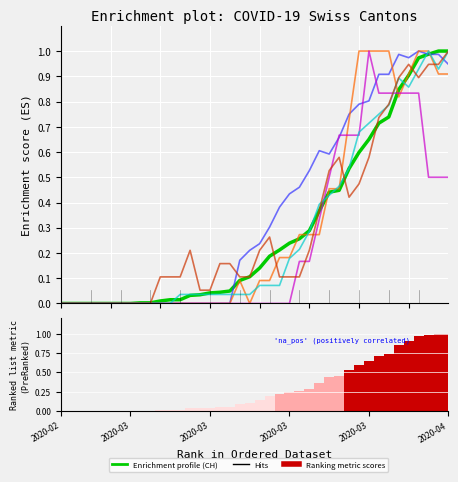

Does the chart contain any negative values?

No